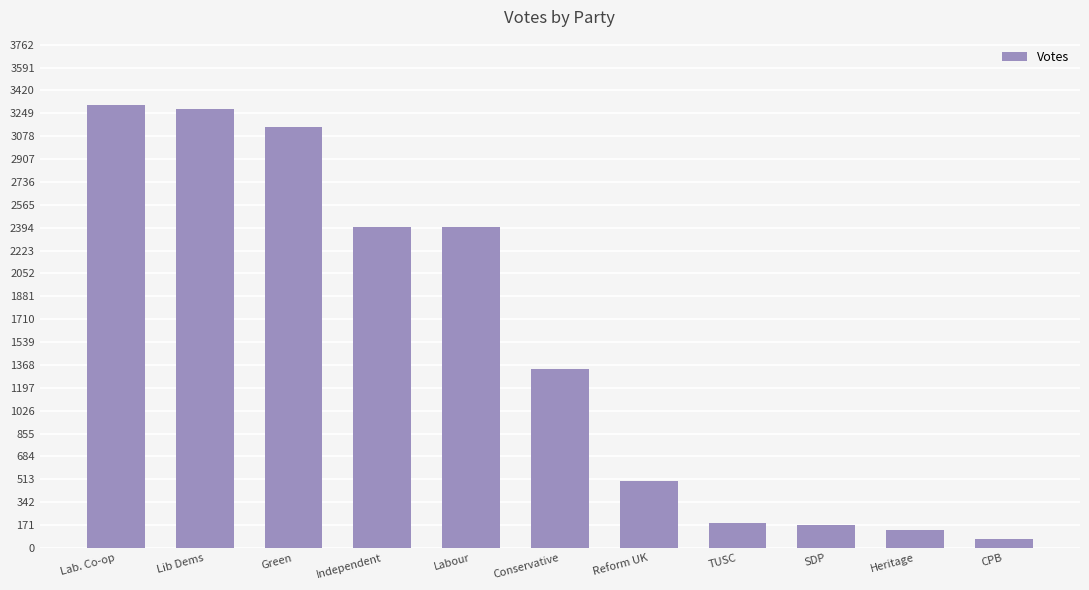

What is the greatest value displayed?

3310